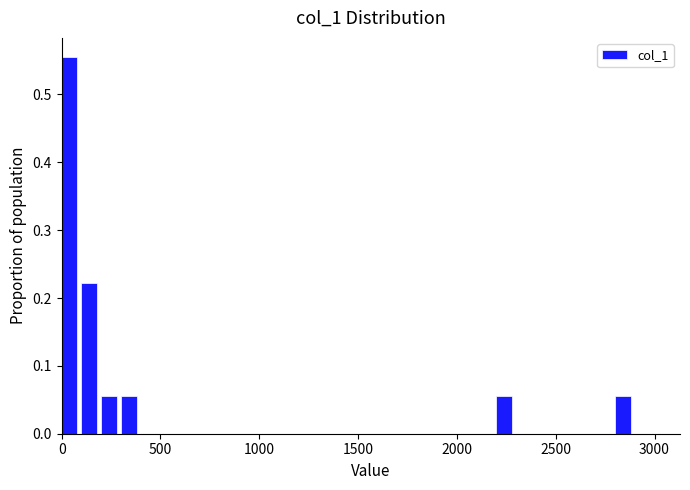

Read against the x-axis, roughly where is the centre of the tallest bar?

50